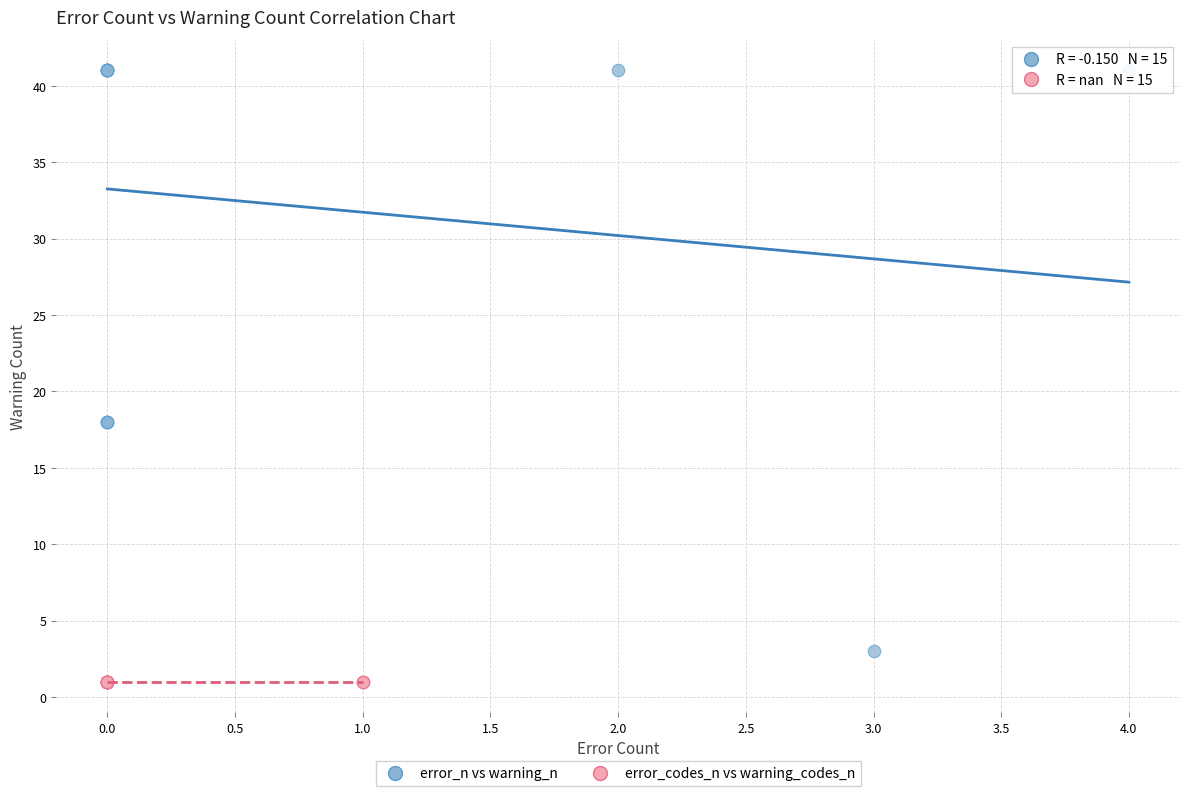

Which series contains the highest Y value?

error_n vs warning_n